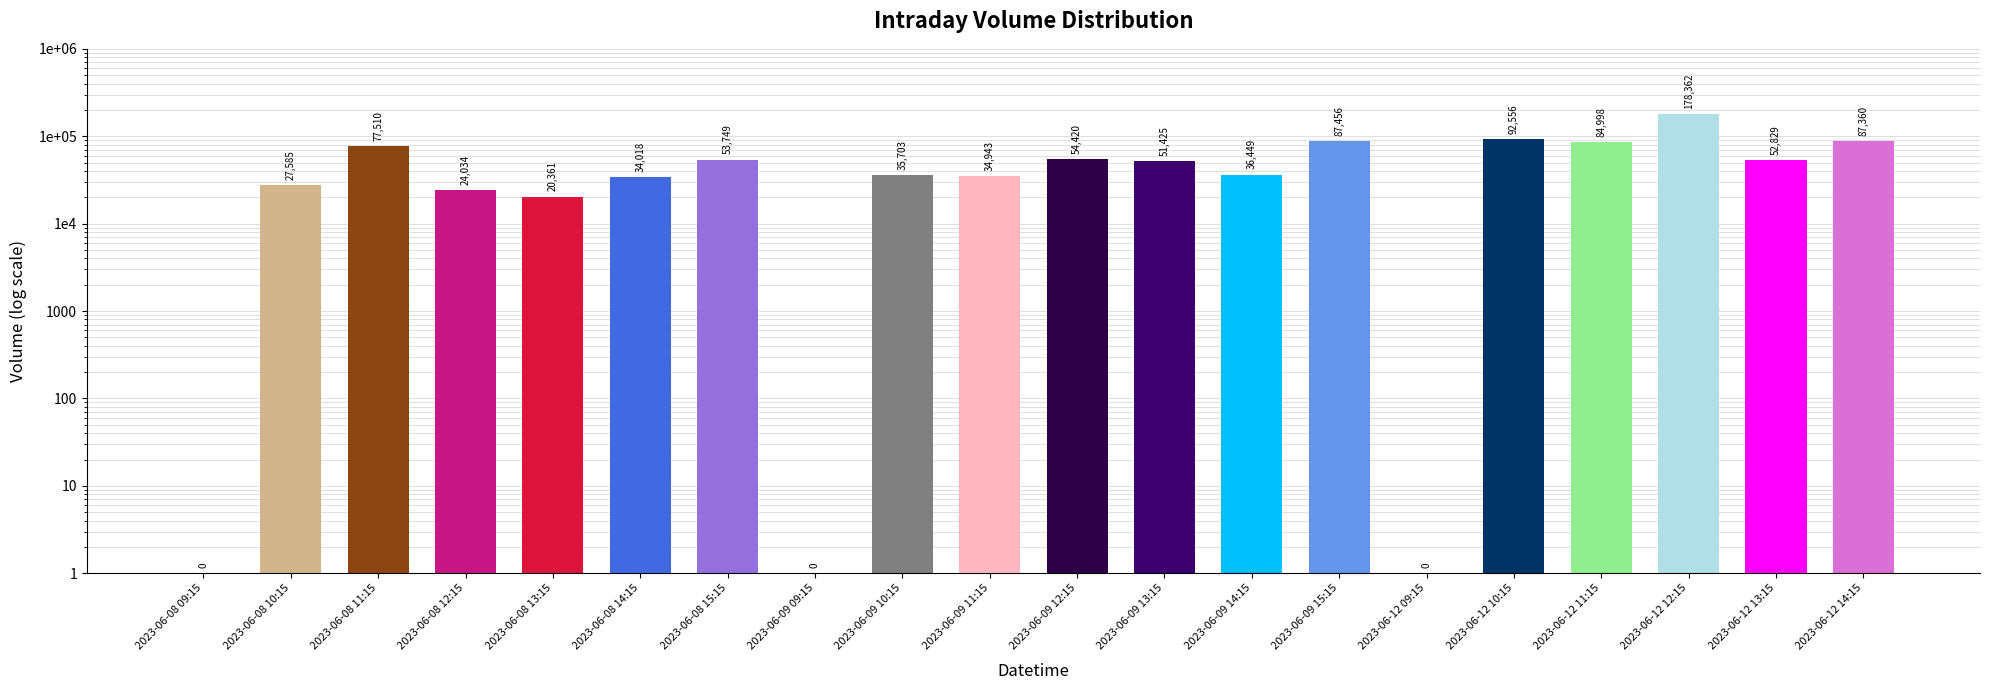

What is the label of the 9th bar from the right?

2023-06-09 13:15